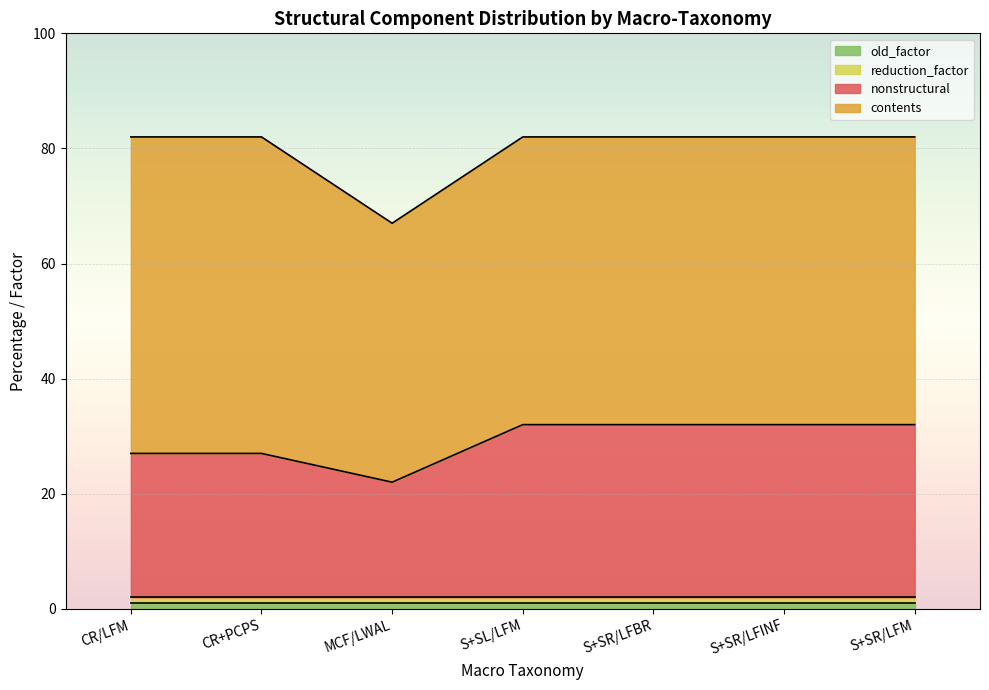

True or false: old_factor has a value of 1 at S+SL/LFM.

False